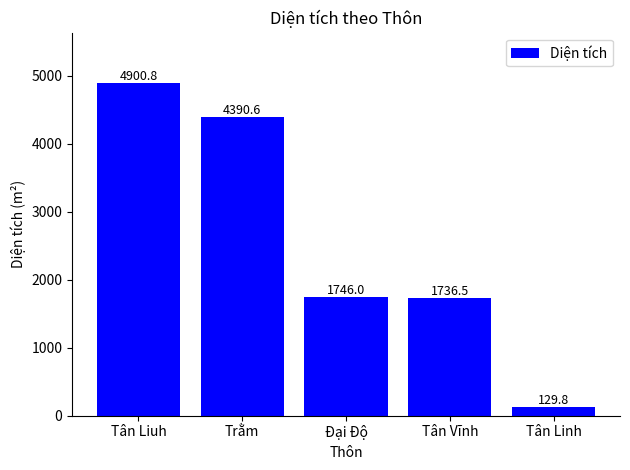

What is the label of the 5th bar from the left?

Tân Linh